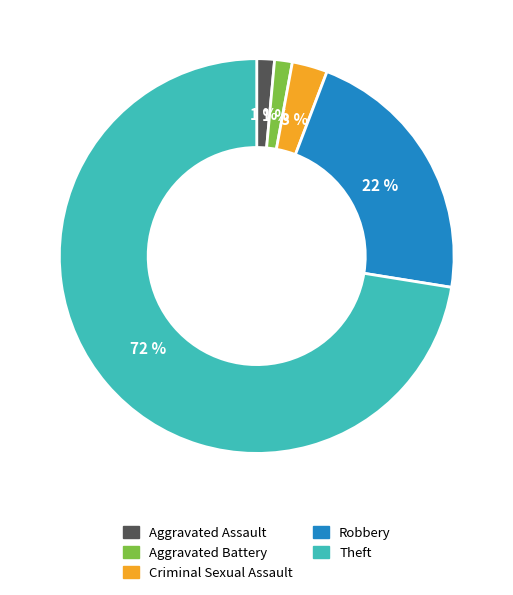

Is there any slice that represents more than half of the pie?

Yes